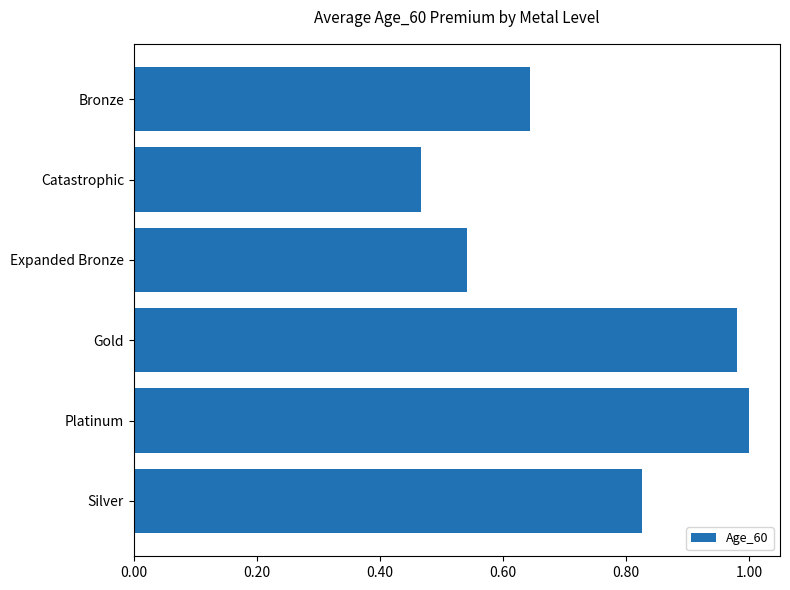

True or false: the data shows 1.5 at Gold.

False